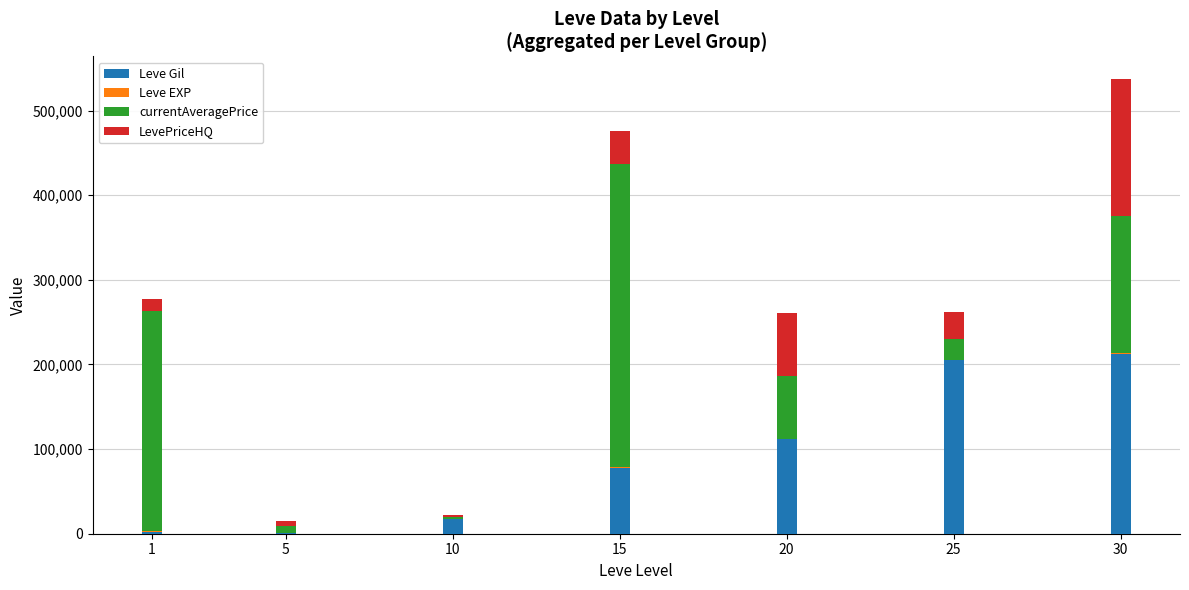

At which category is the sum across all series the highest?

30